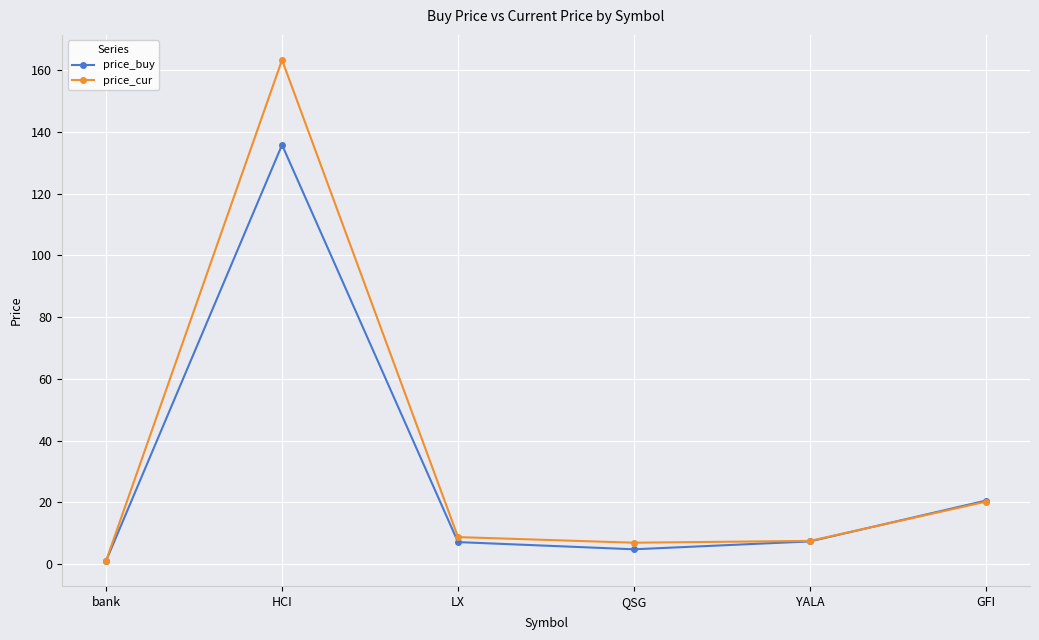

Which series has the largest range (max minus min)?

price_cur